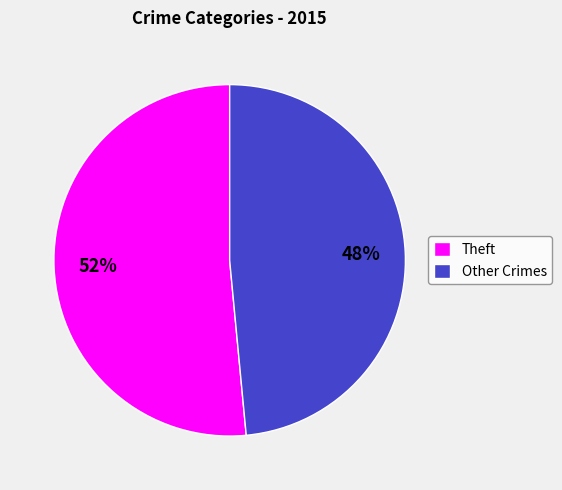

Does Theft represent more than half of the total?

Yes